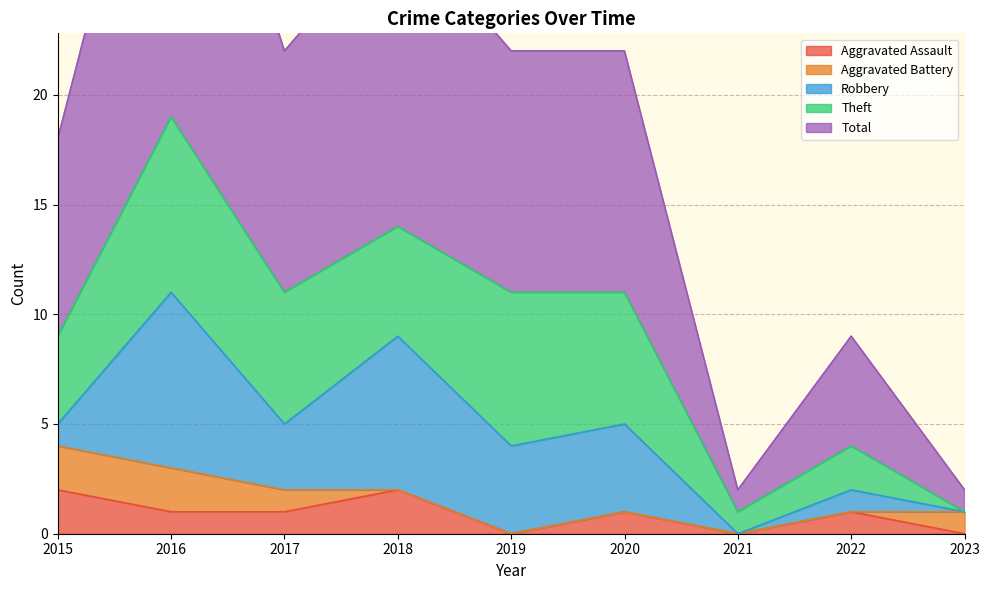

Reading left to right, what are all the values shown in this chart?

Aggravated Assault: 2015=2	2016=1	2017=1	2018=2	2019=0	2020=1	2021=0	2022=1	2023=0
Aggravated Battery: 2015=2	2016=2	2017=1	2018=0	2019=0	2020=0	2021=0	2022=0	2023=1
Robbery: 2015=1	2016=8	2017=3	2018=7	2019=4	2020=4	2021=0	2022=1	2023=0
Theft: 2015=4	2016=8	2017=6	2018=5	2019=7	2020=6	2021=1	2022=2	2023=0
Total: 2015=9	2016=19	2017=11	2018=14	2019=11	2020=11	2021=1	2022=5	2023=1